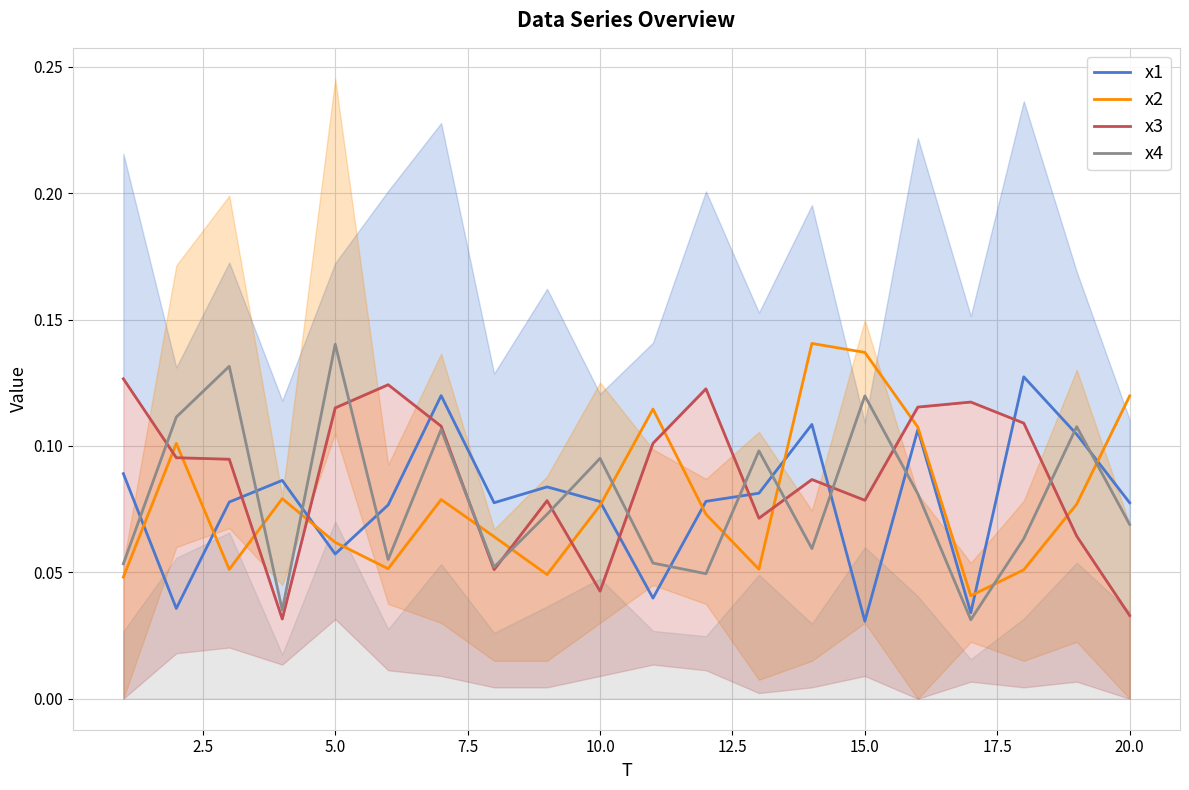

After their last crossing, which series has the higher values: x1 or x4?

x1